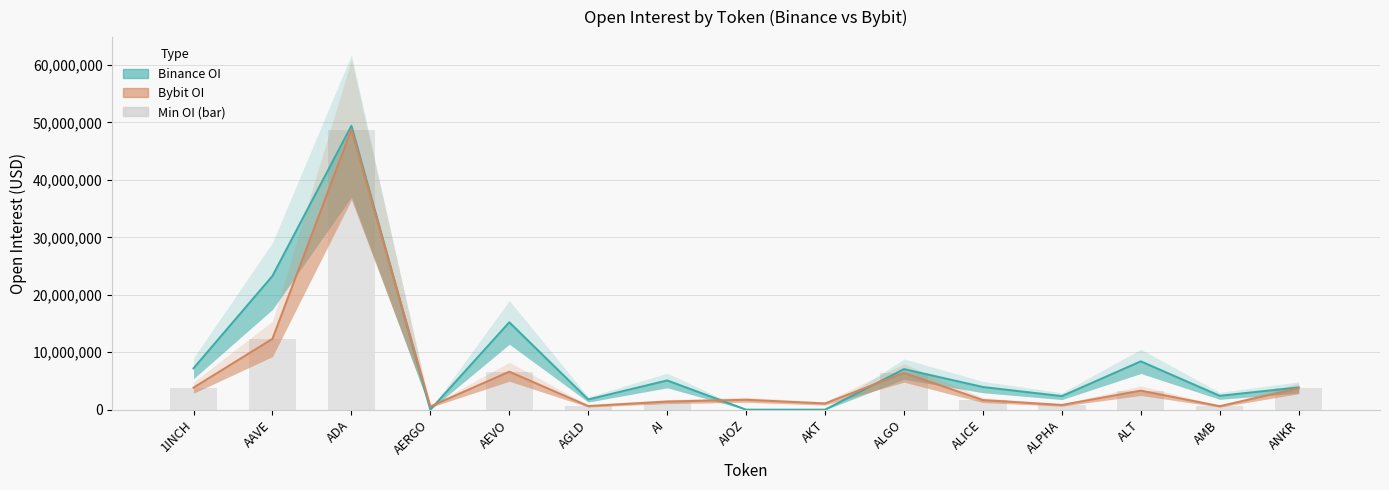

How many groups of bars are there?

15